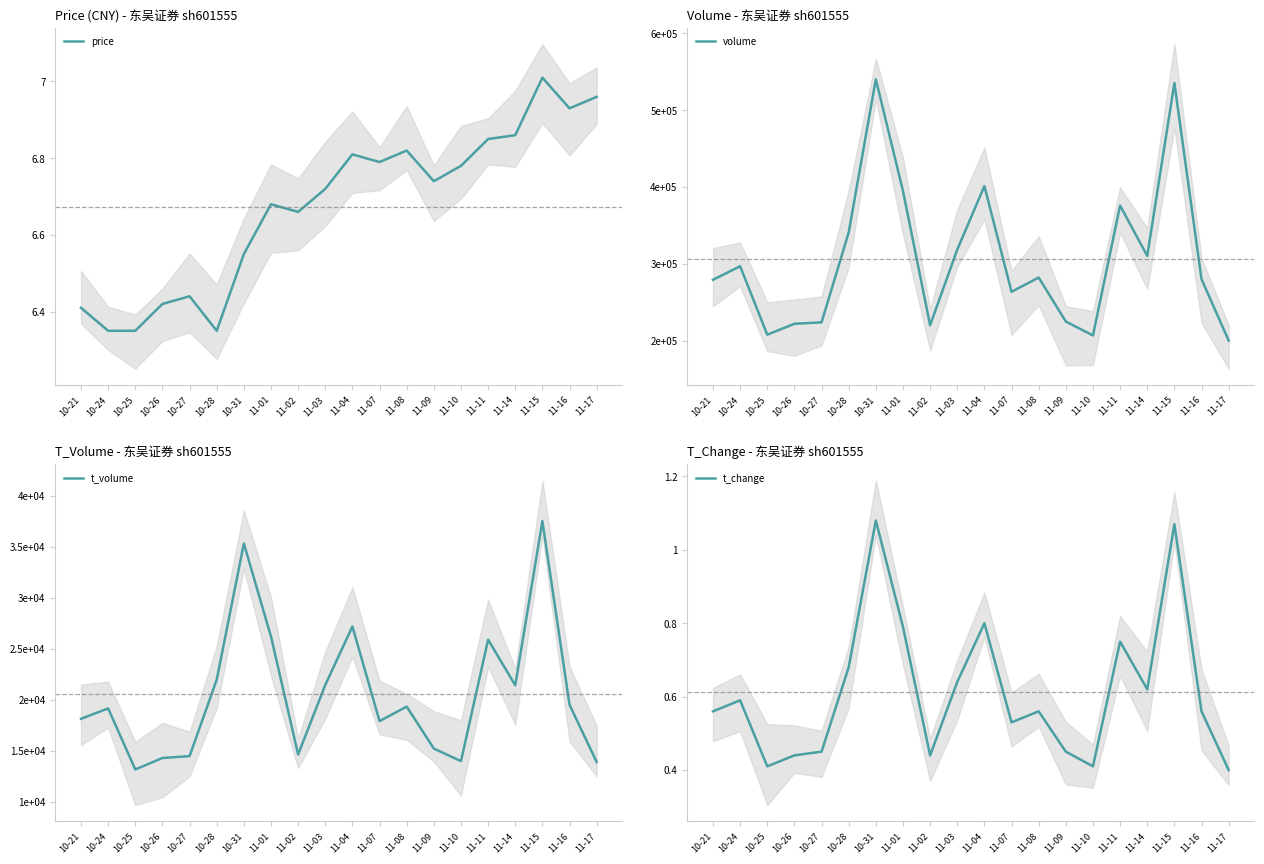

How many interior local peaks does the t_change series have?

6